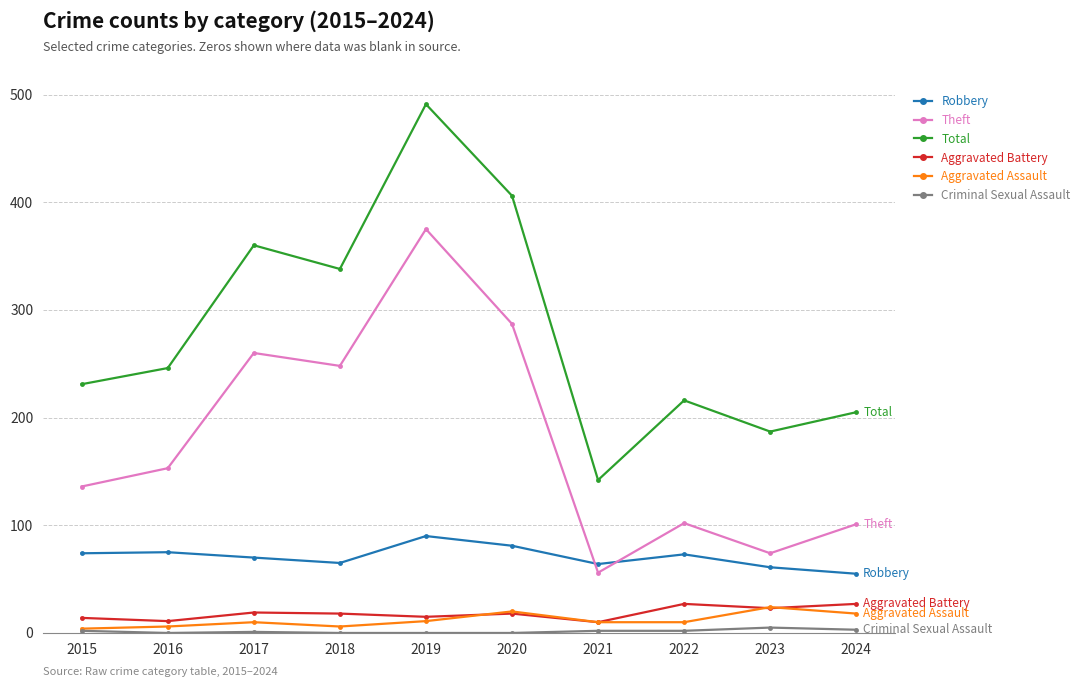

Which series has the largest range (max minus min)?

Total